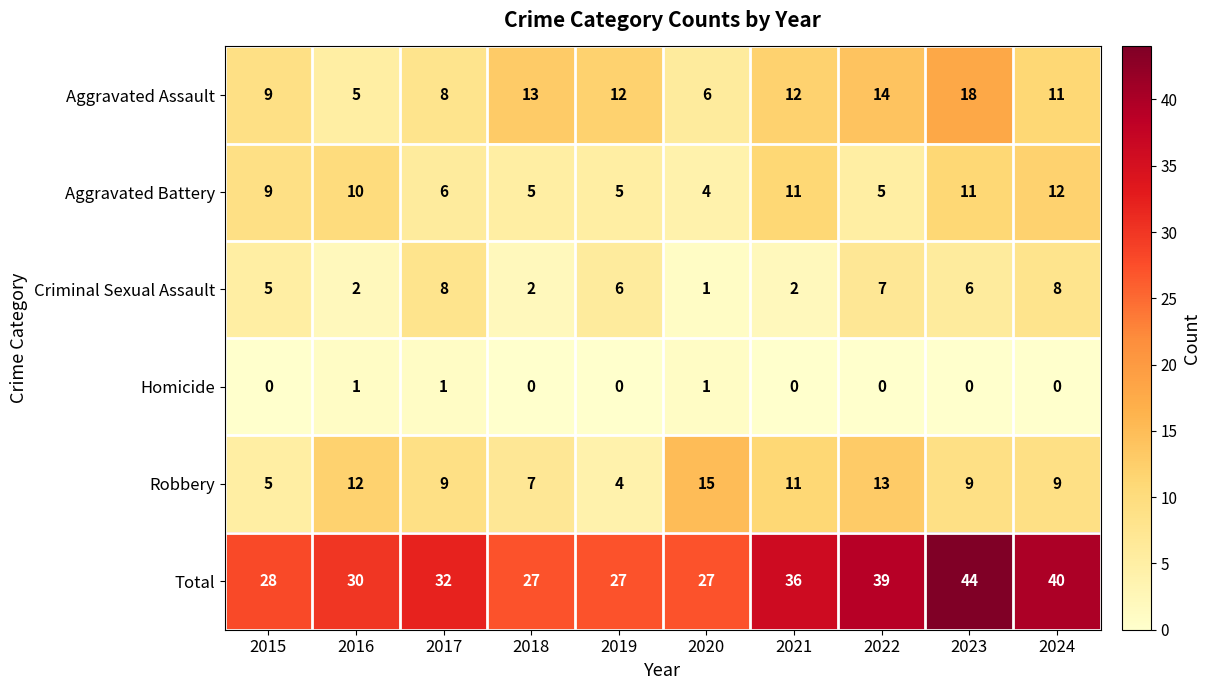

At which label is Criminal Sexual Assault closest to 4?

2015